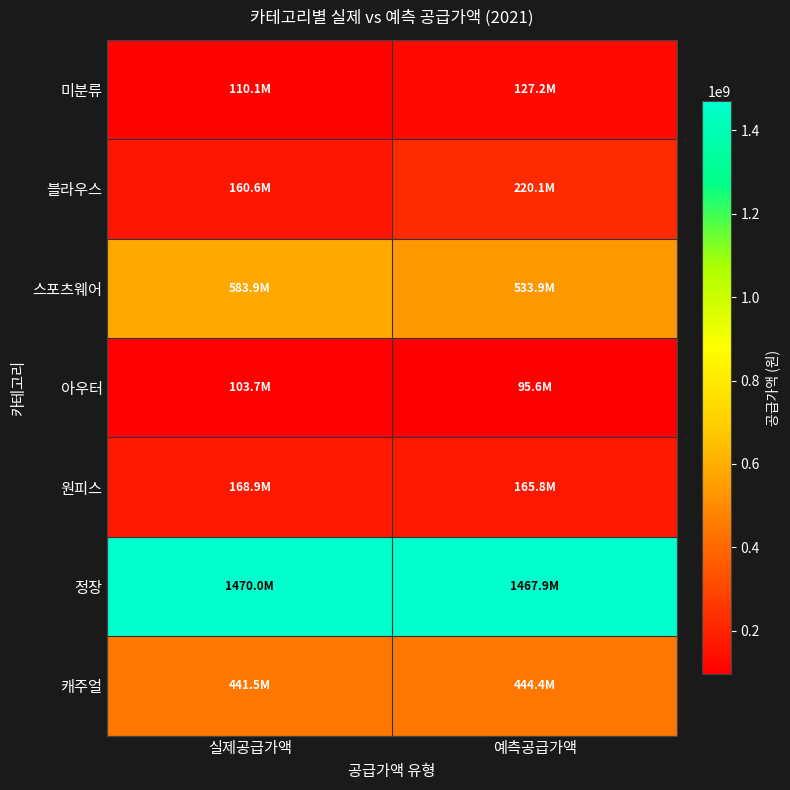

Between 실제공급가액 and 예측공급가액, which series saw the biggest shift?

블라우스